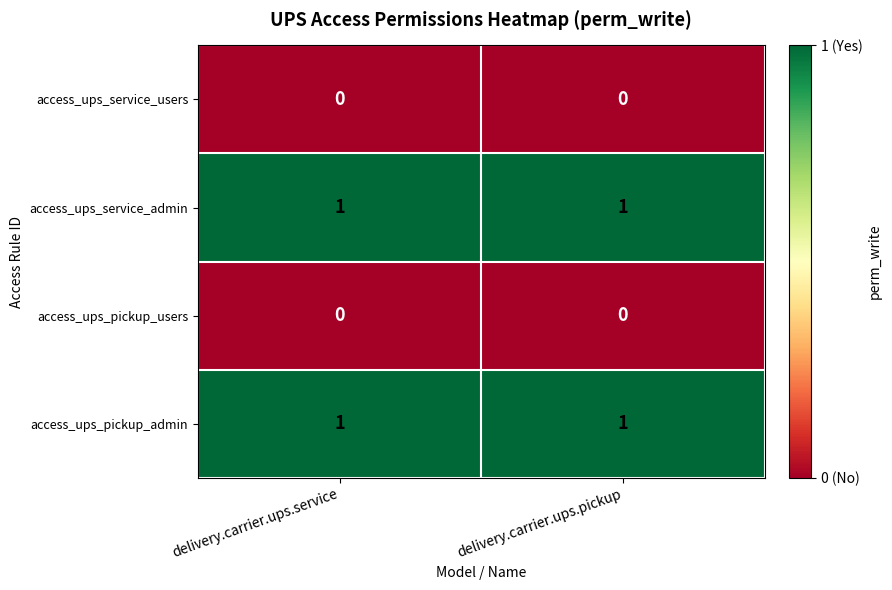

Is it true that access_ups_service_admin equals 1 at delivery.carrier.ups.service?

True